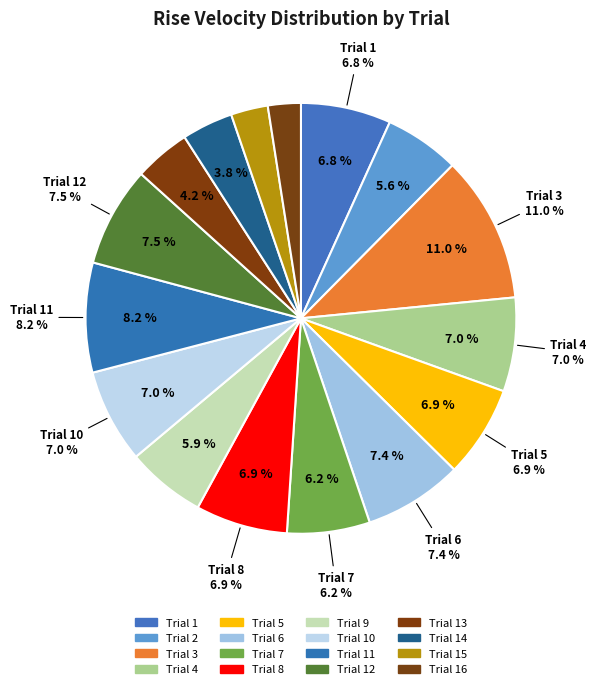

Is it true that Trial 9 is 17% of the pie?

False